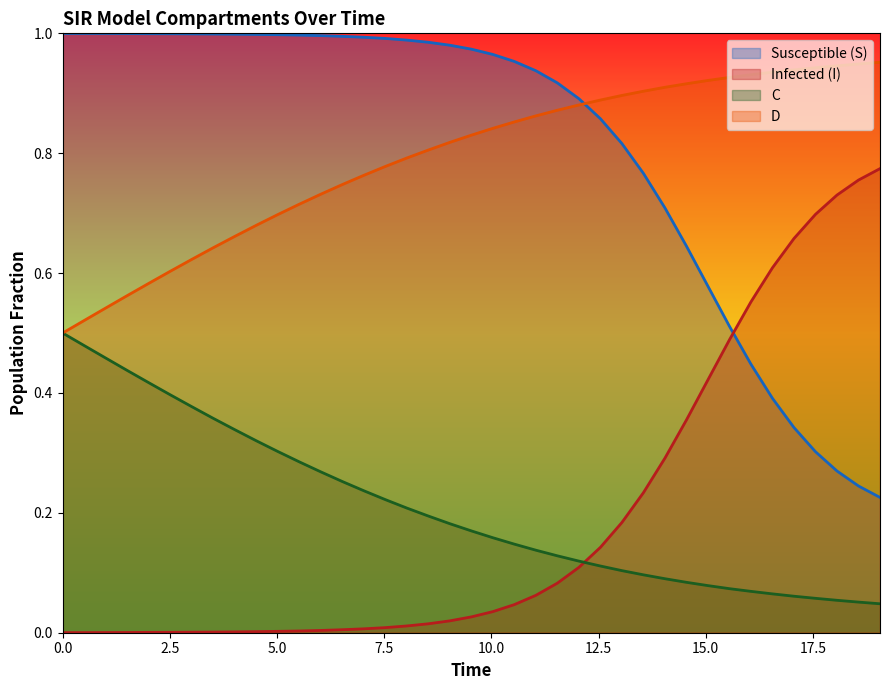

What is the difference between the second highest and minimum values in the S series?

0.8